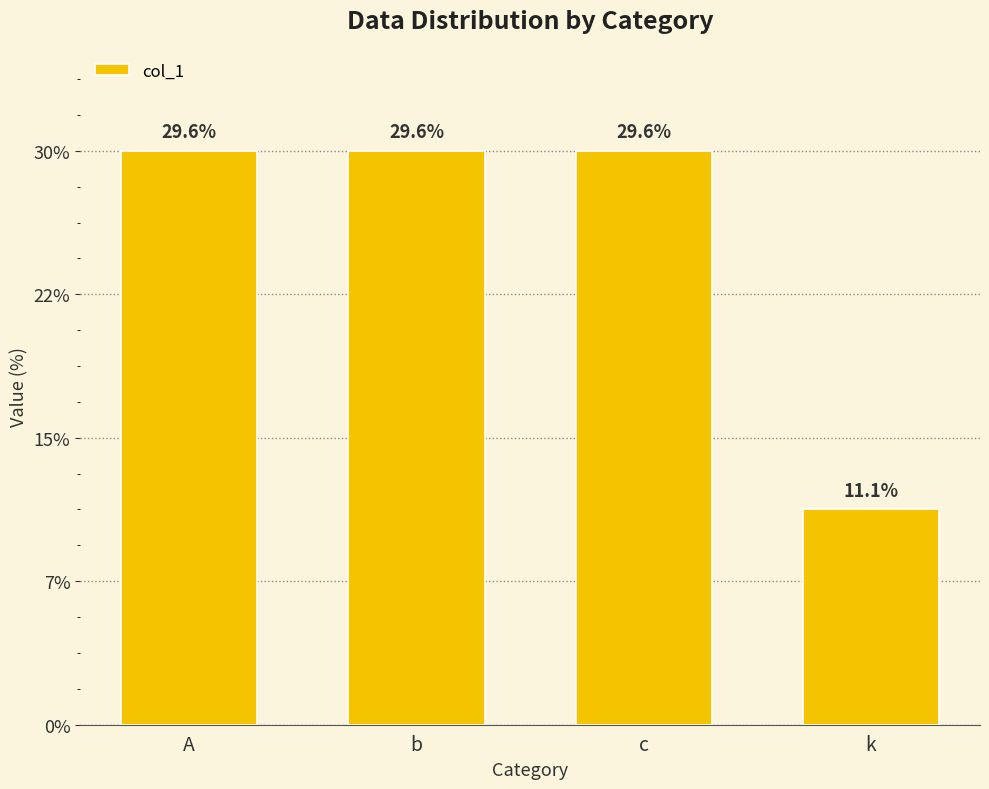

What position from the right is b?

3